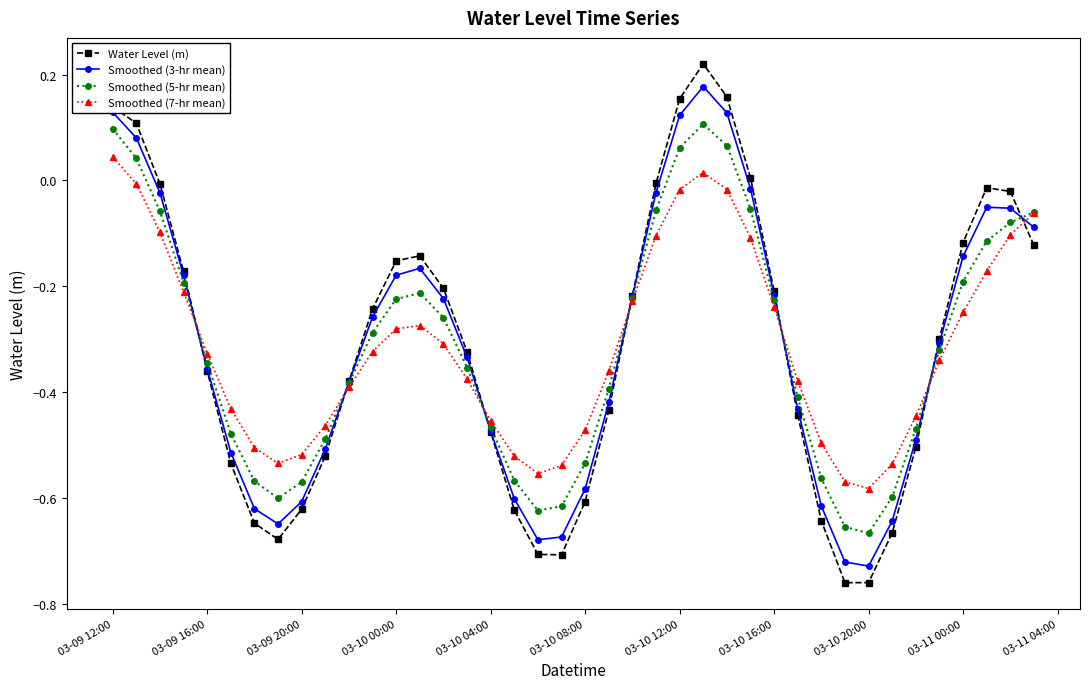

Which series has the largest range (max minus min)?

Water Level (m)